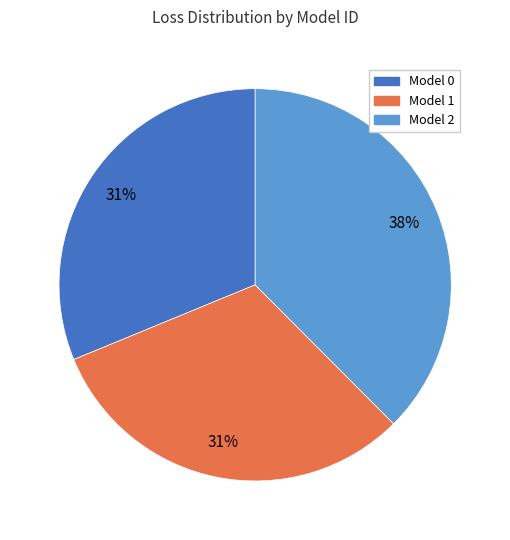

To the nearest percent, what portion does Model 0 represent?

31%